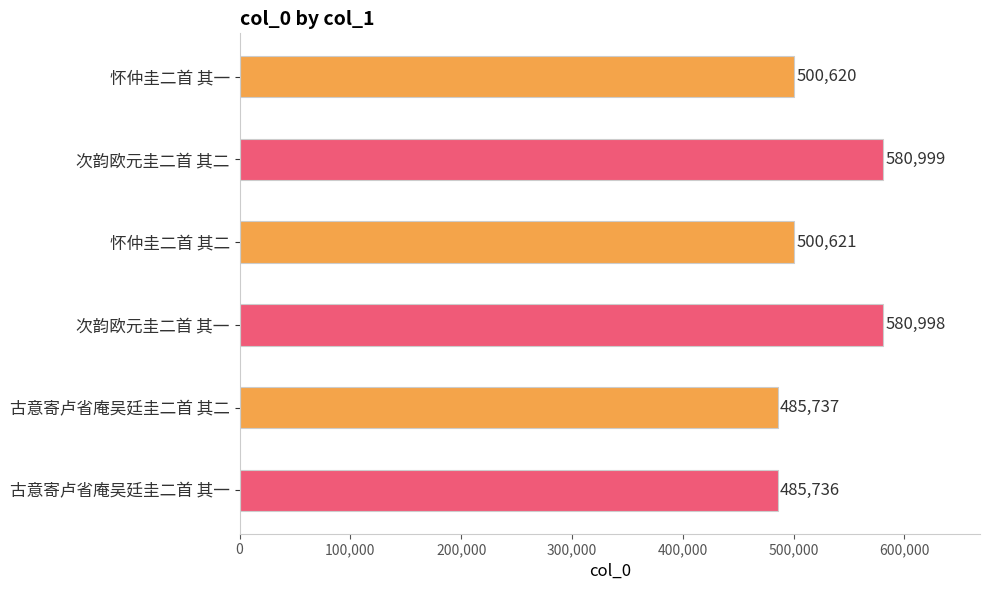

How many values are below 500621?

3